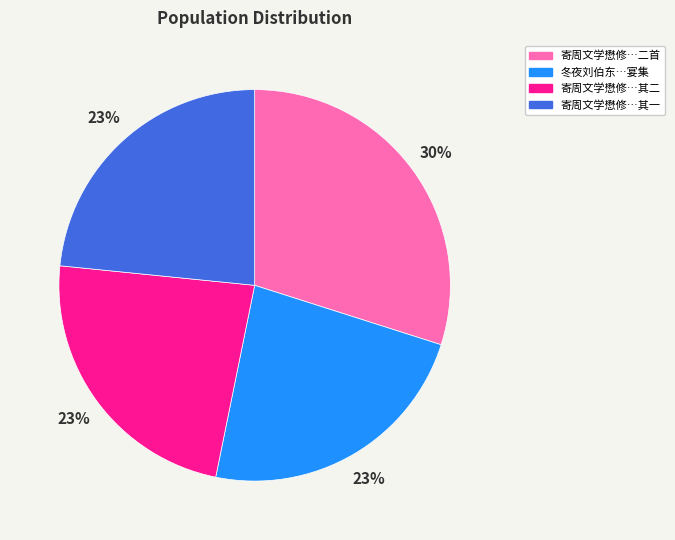

To the nearest percent, what is the average slice percentage?

25%